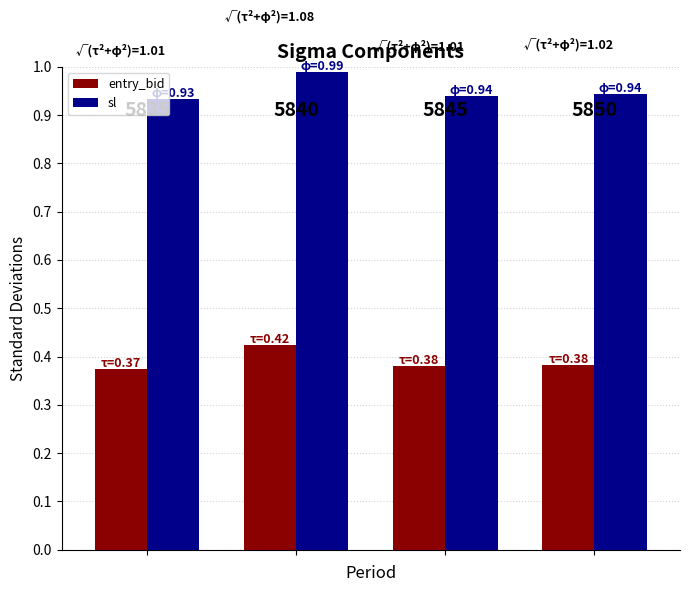

Count the number of data series in this chart.

2